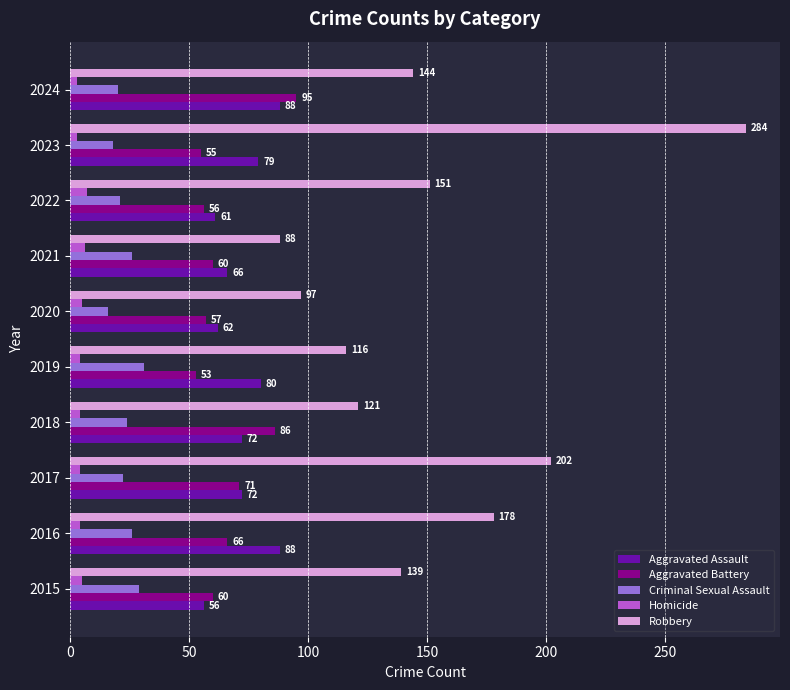

At which label does Aggravated Battery reach its peak?

2024